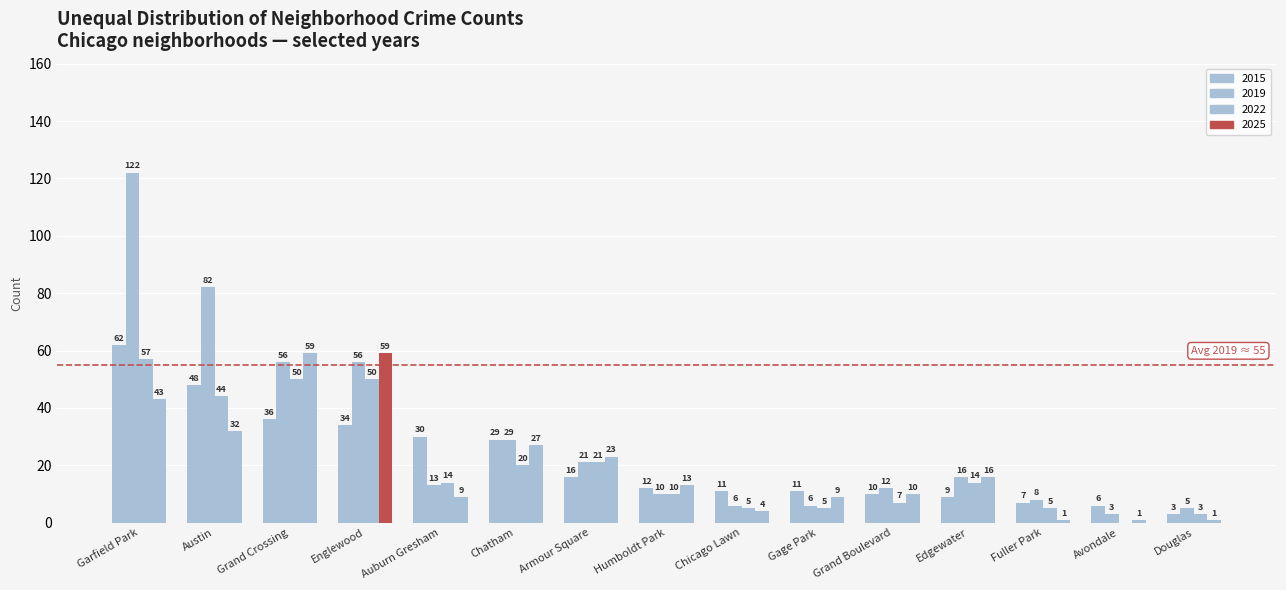

Are the bars grouped side by side (vs. stacked)?

Yes